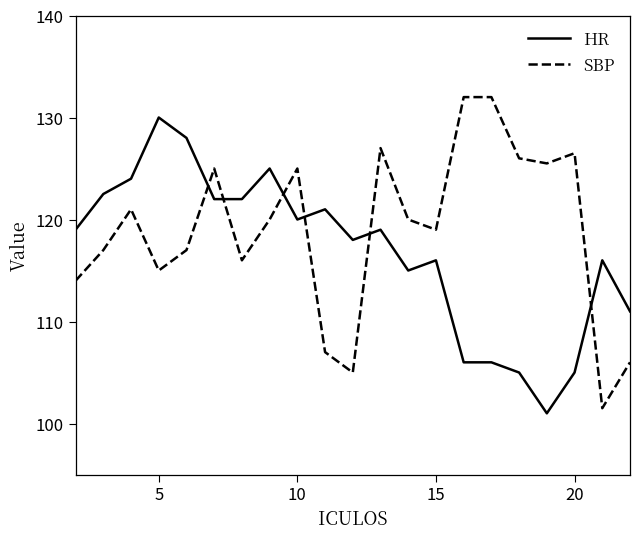

What is the smallest value displayed?

101.0